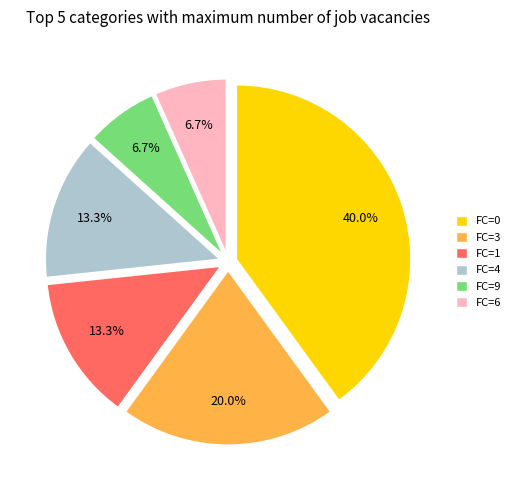

Is FC=3 the majority of the pie?

No